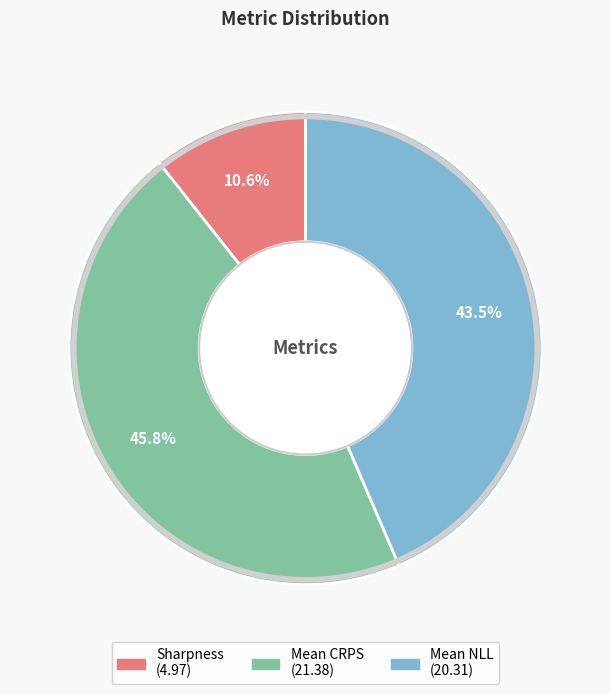

Which category has the smallest portion of the pie?

Sharpness